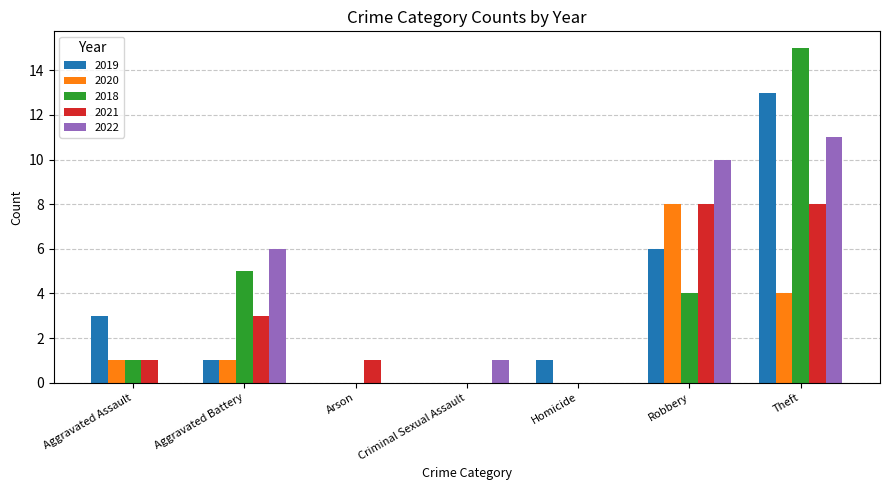

Is the value of 2018 at Aggravated Assault greater than the value of 2019 at Robbery?

No